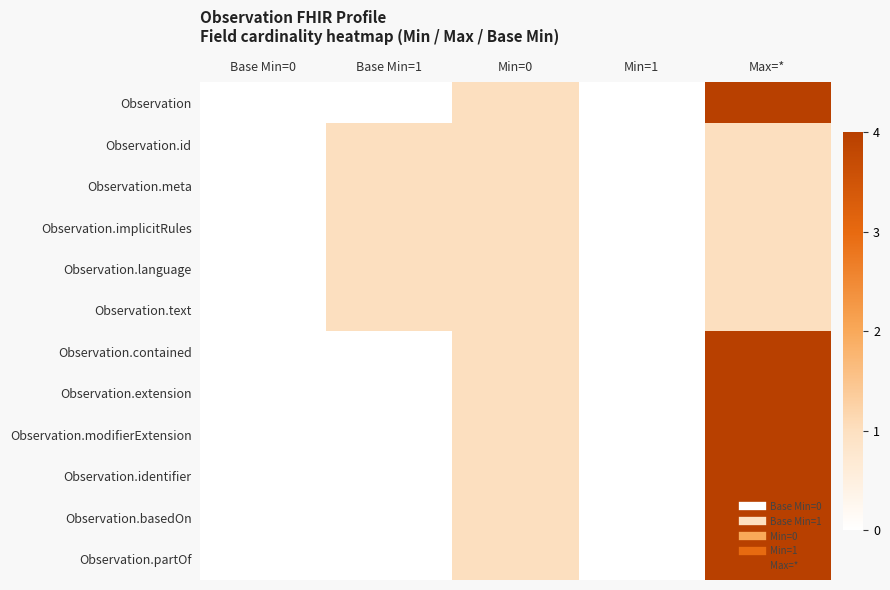

Rank the series by their maximum value, from highest to lowest.

Observation, Observation.contained, Observation.extension, Observation.modifierExtension, Observation.identifier, Observation.basedOn, Observation.partOf, Observation.id, Observation.meta, Observation.implicitRules, Observation.language, Observation.text